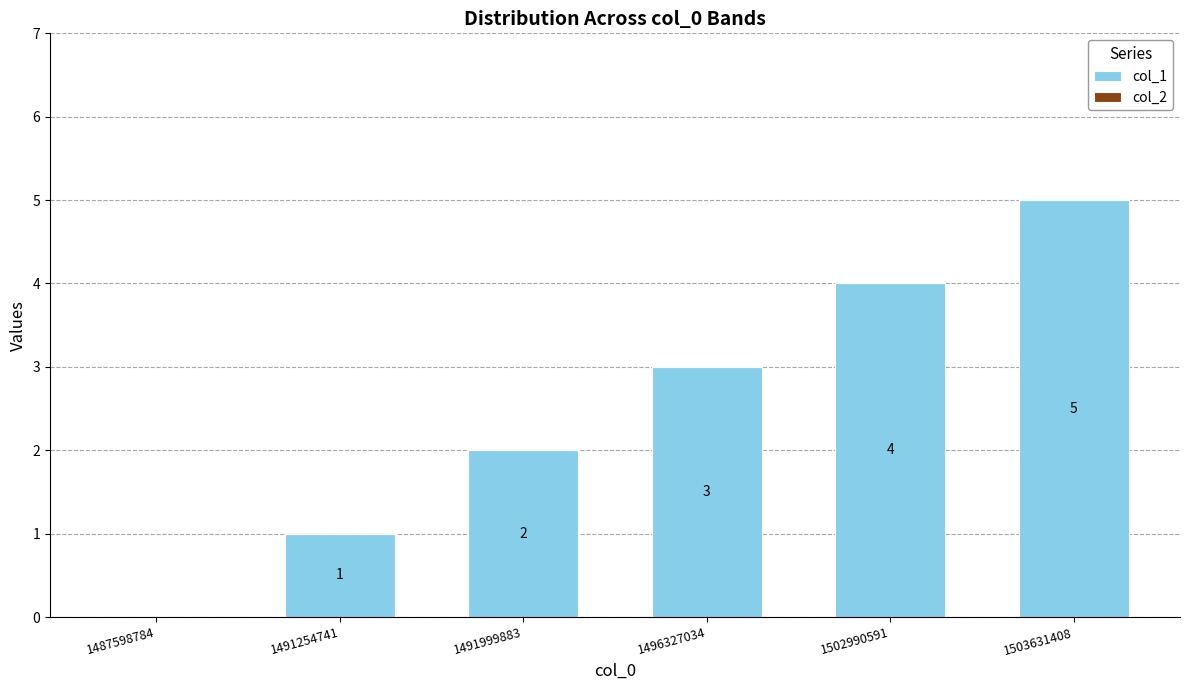

Count the number of categories in the chart.

6